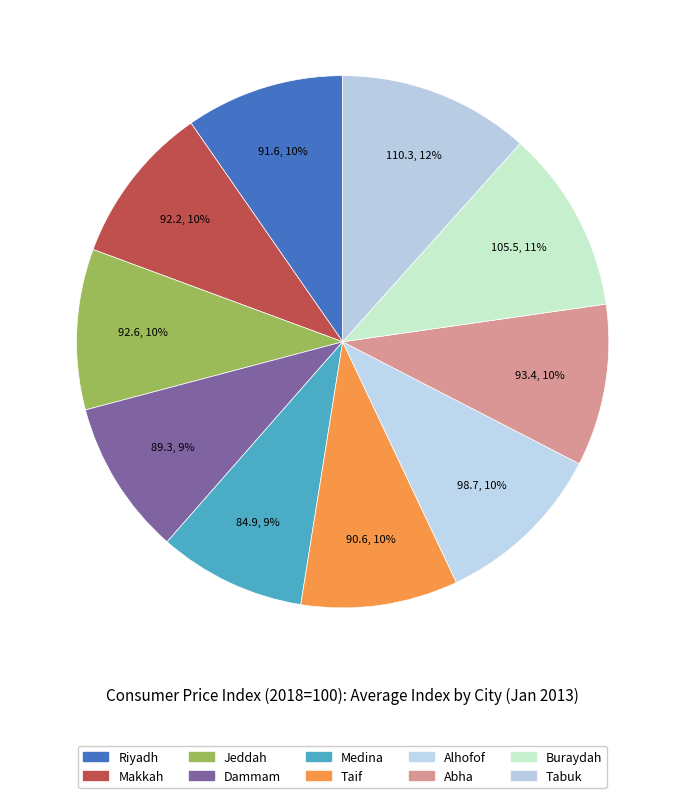

To the nearest percent, what is the difference between the largest and smallest slice percentages?

3%